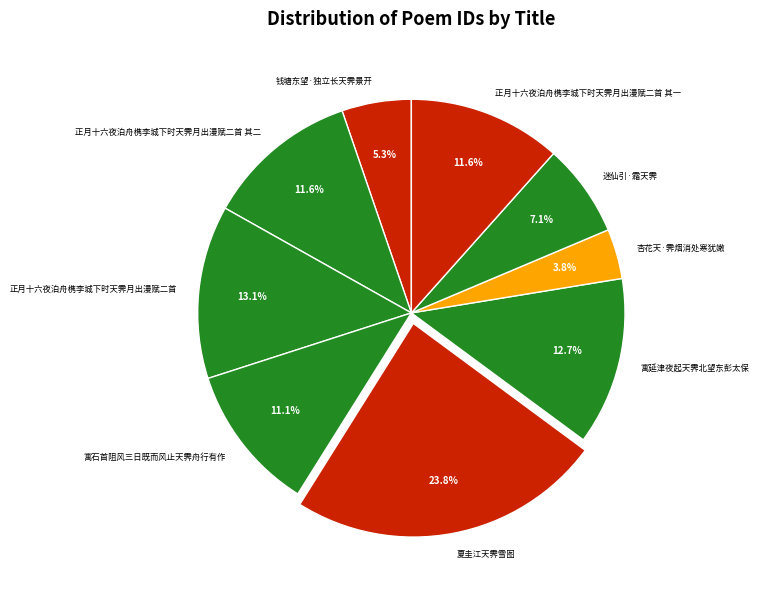

How many slices are in this pie chart?

9